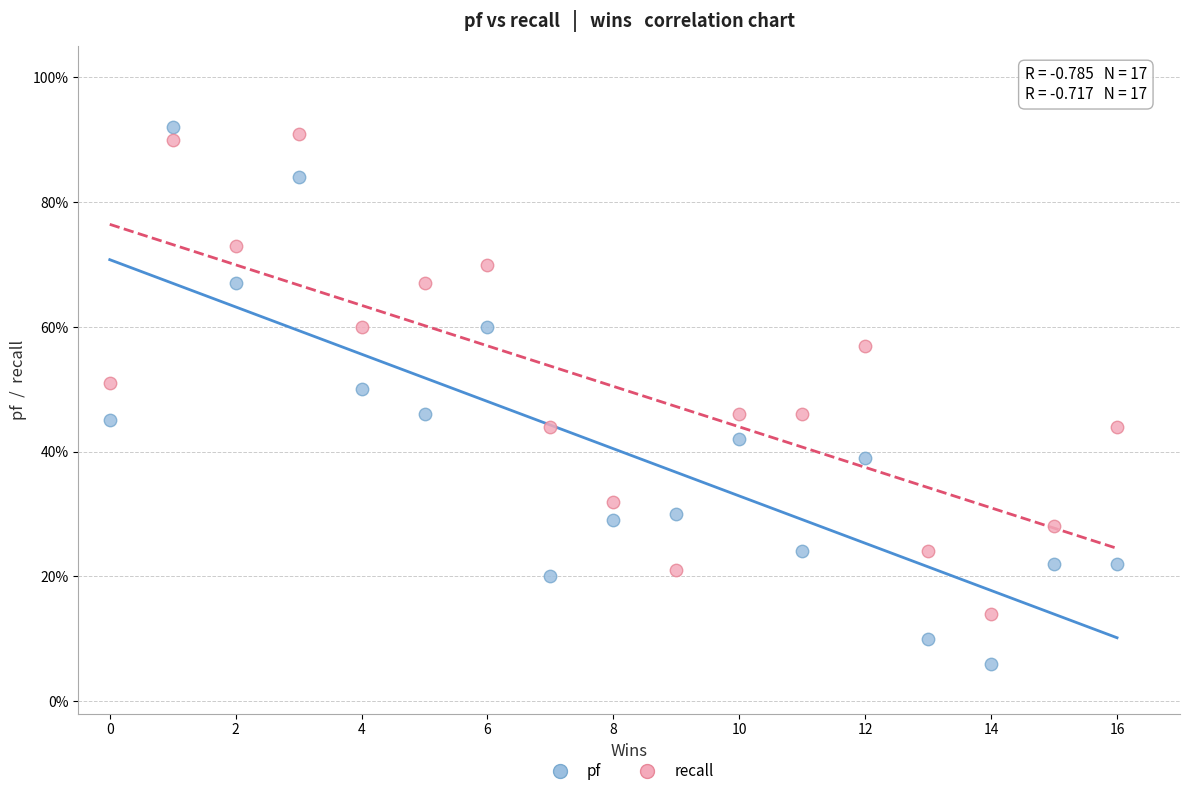

What are all the series names shown in the legend?

pf, recall